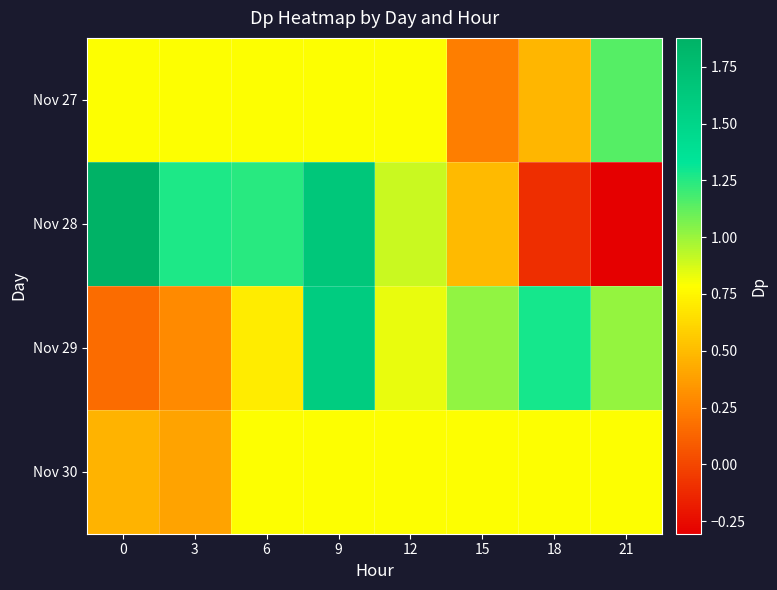

What is the difference between the highest and lowest values at 9?

0.9